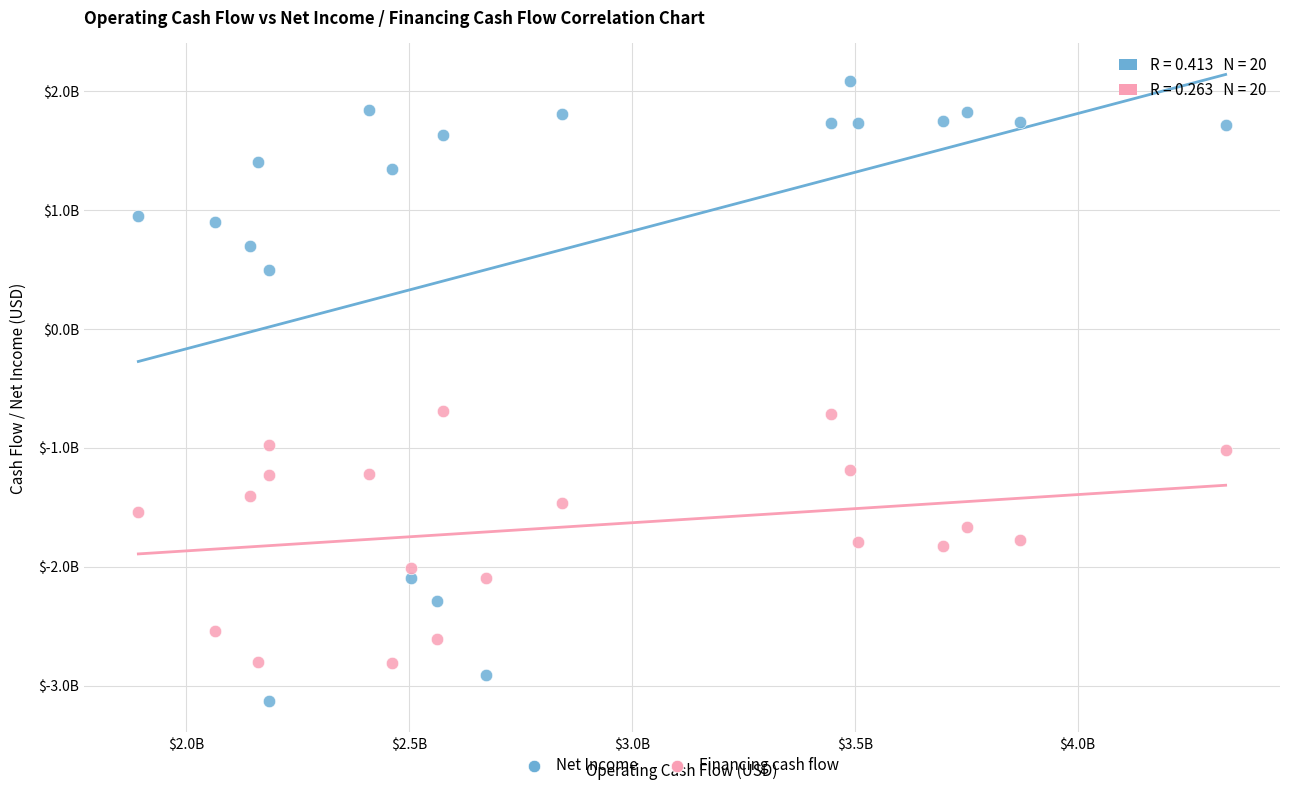

Which series contains the lowest Y value?

Net Income